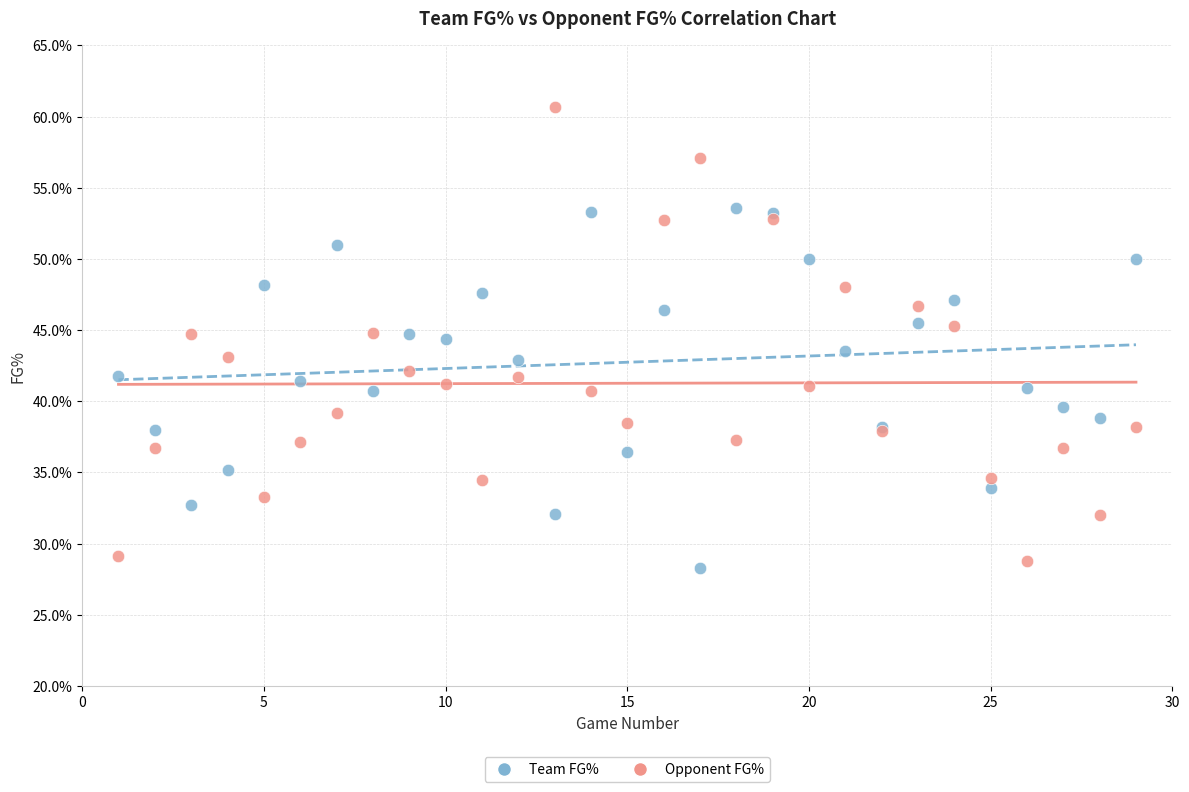

Which series reaches the maximum Y coordinate?

Opponent FG%